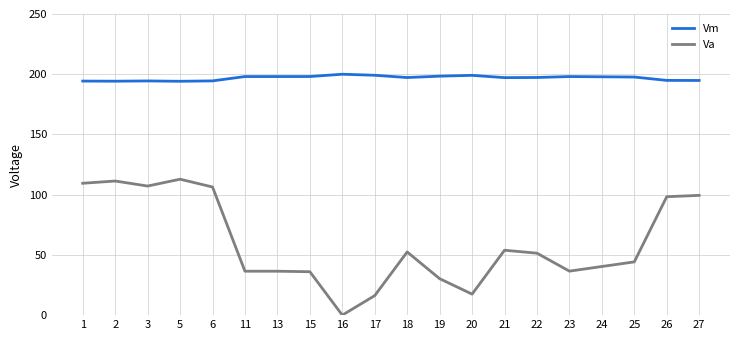

True or false: Vm and Va intersect in this chart.

False